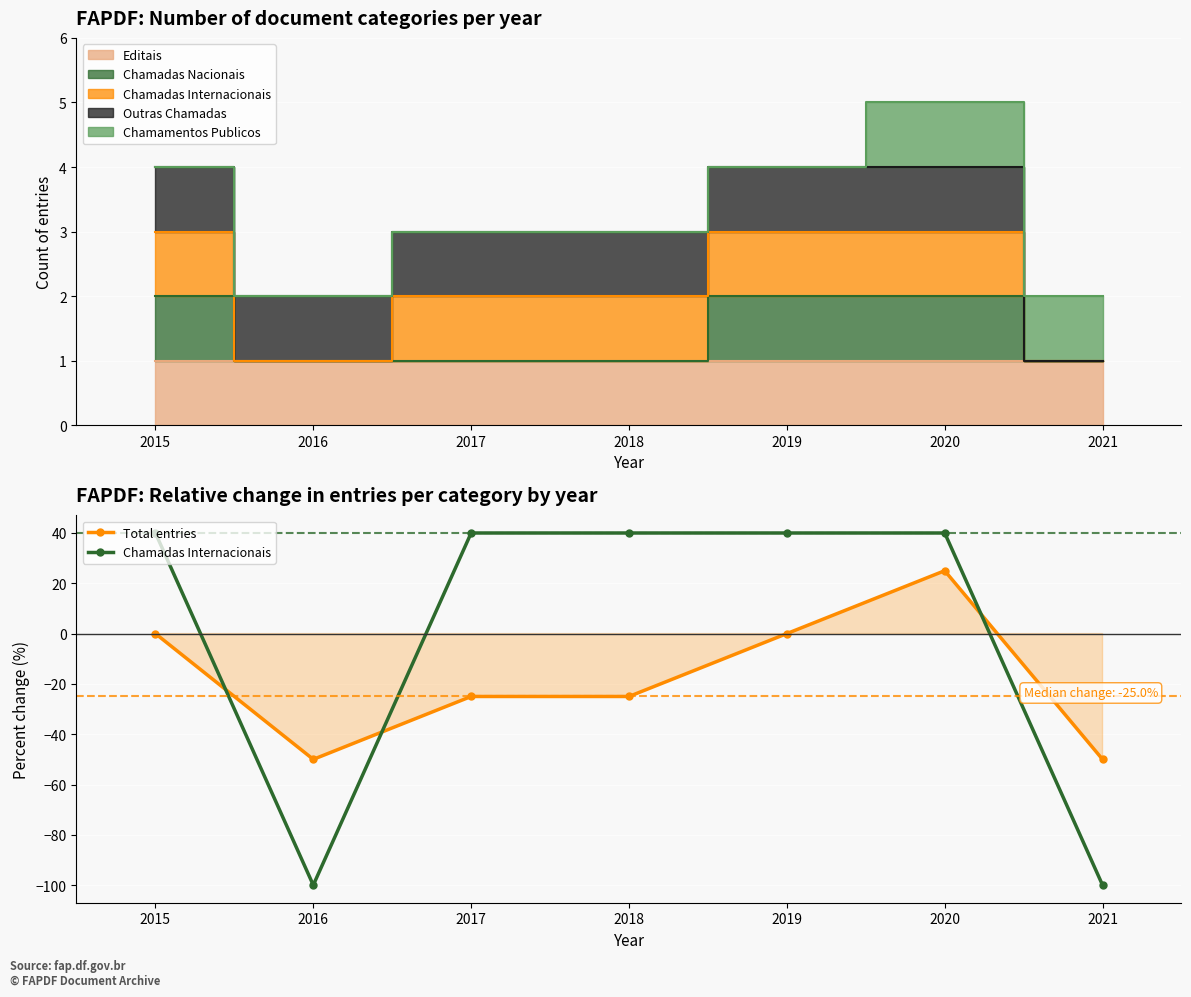

Read the Chamadas Internacionais value at 2015, to the nearest 10.

40